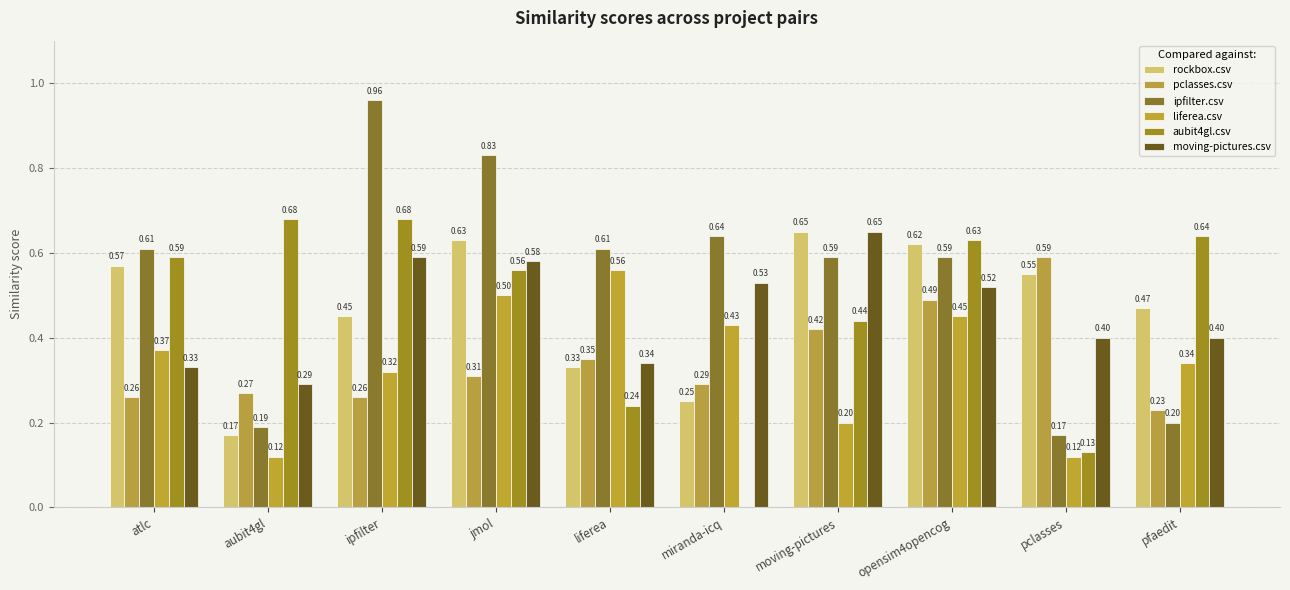

Which label corresponds to the smallest value in the chart?

miranda-icq